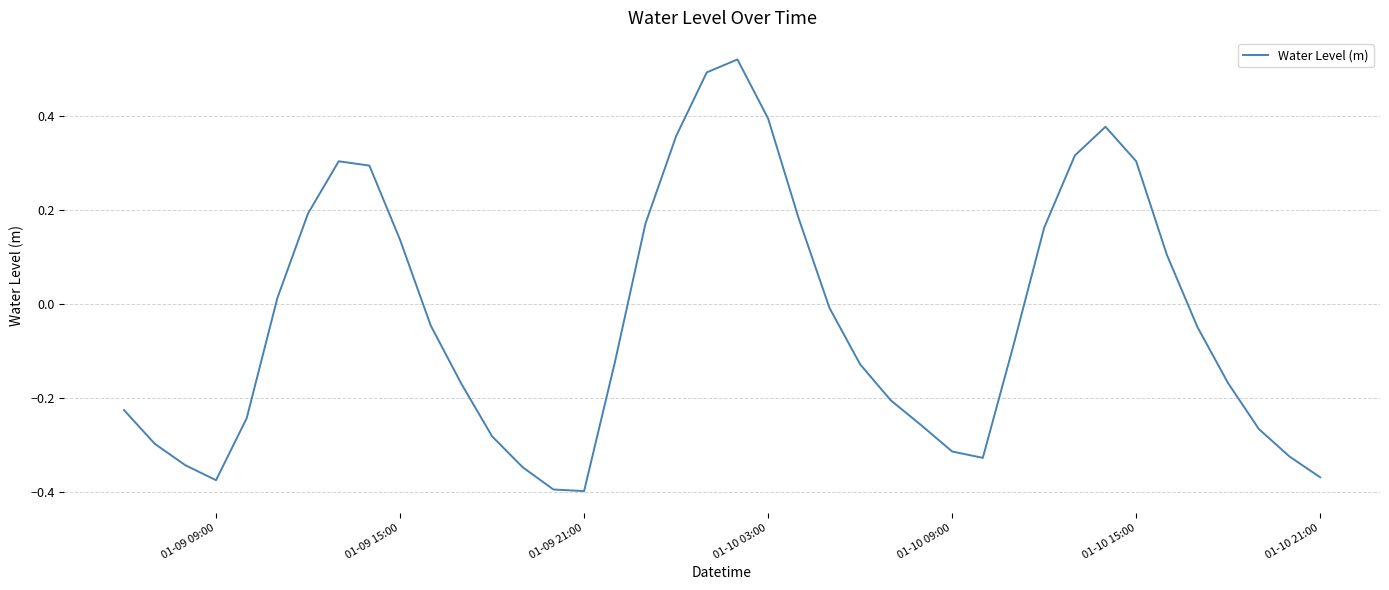

What is the difference between the maximum and minimum values?

0.9